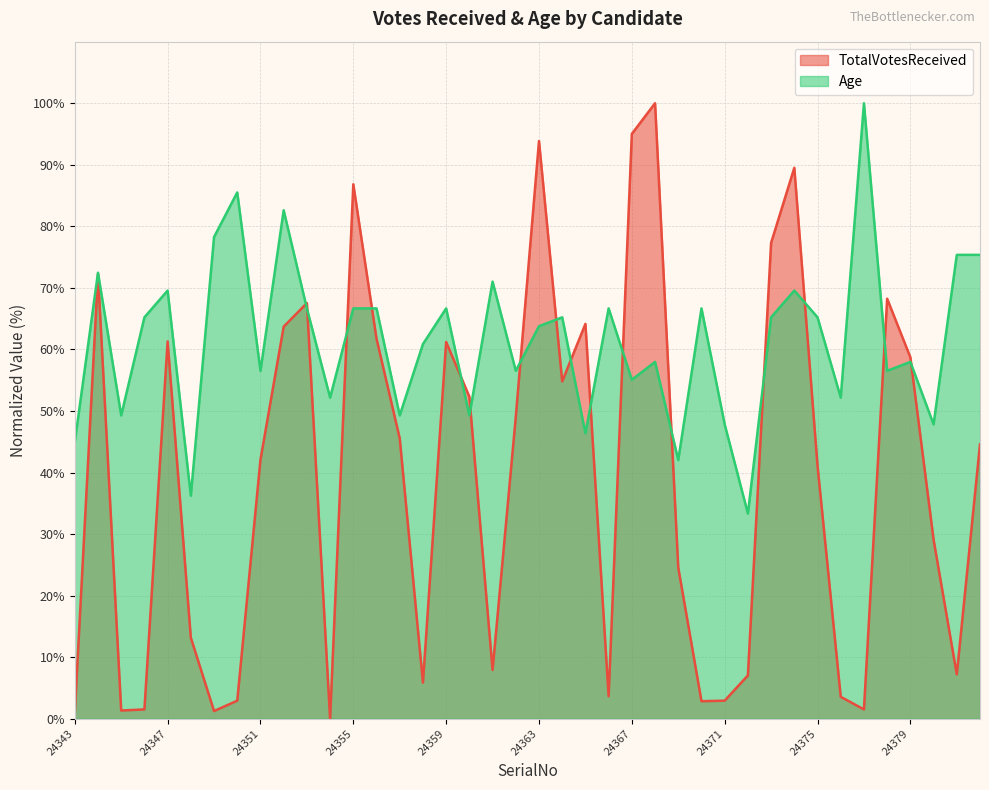

At how many categories does at least one series exceed 62?

25